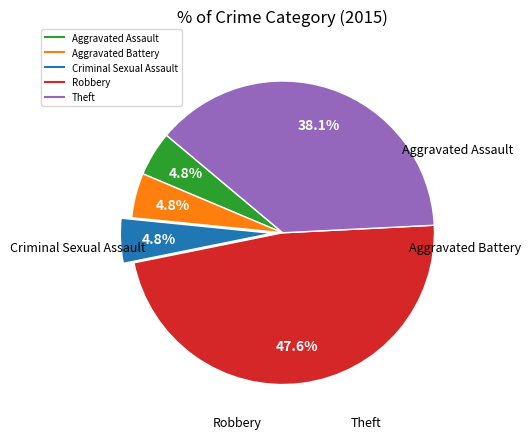

Which has a higher value, Criminal Sexual Assault or Robbery?

Robbery